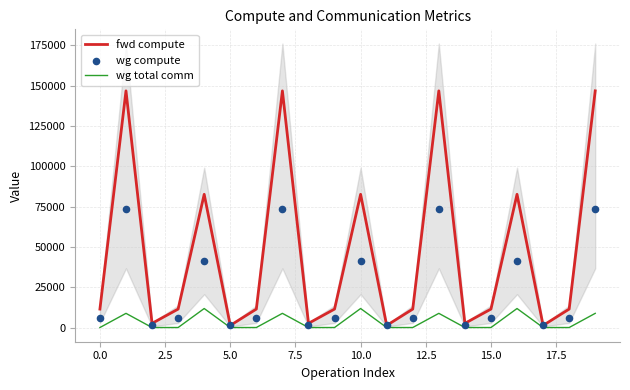

Which series has the largest total across all categories?

fwd compute